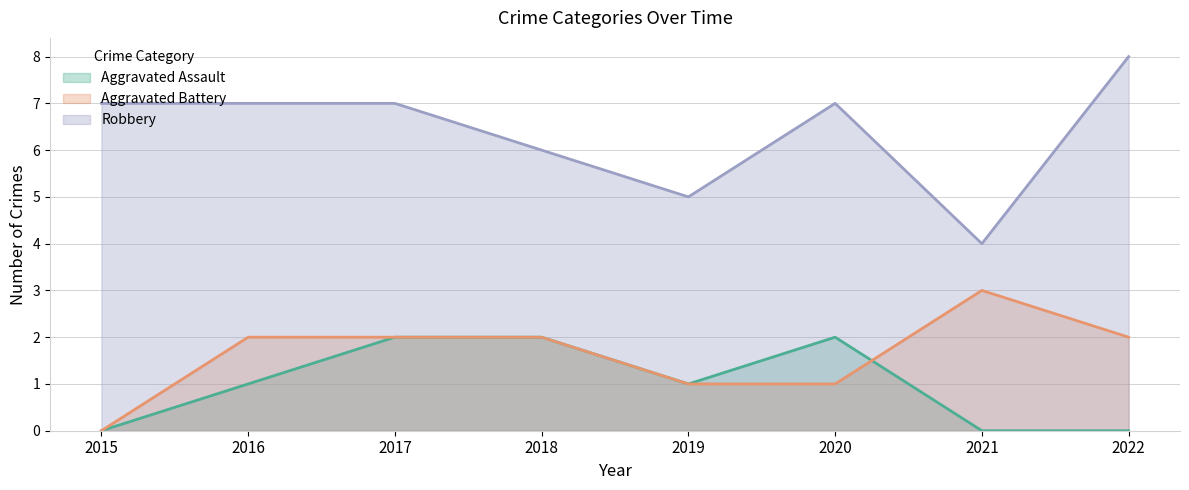

How many values in Aggravated Battery are above zero?

7